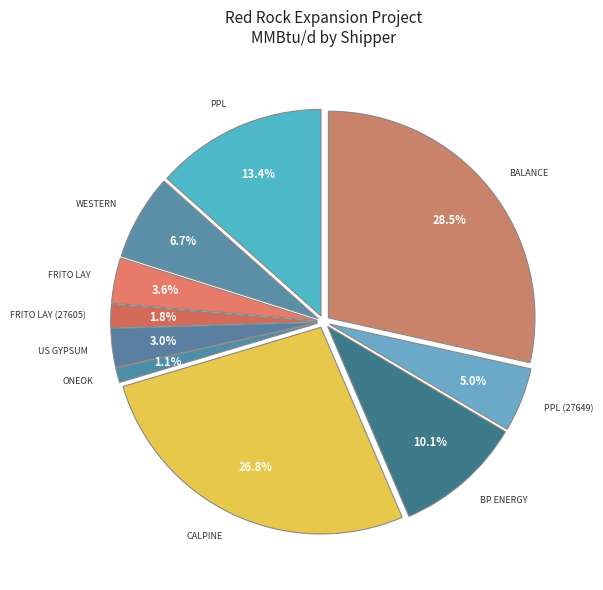

Rank the categories by value from lowest to highest.

Oneok, Frito Lay (27605), US Gypsum, Frito Lay, PPL (27649), Western, BP Energy, PPL, Calpine, Balance